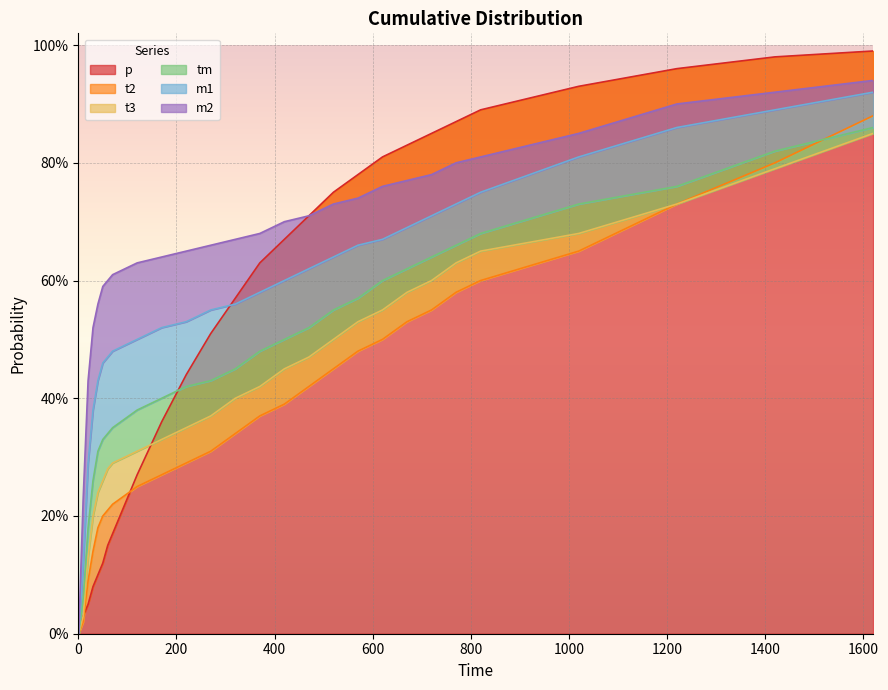

True or false: t3 has more than 2 points higher than both neighbors.

False